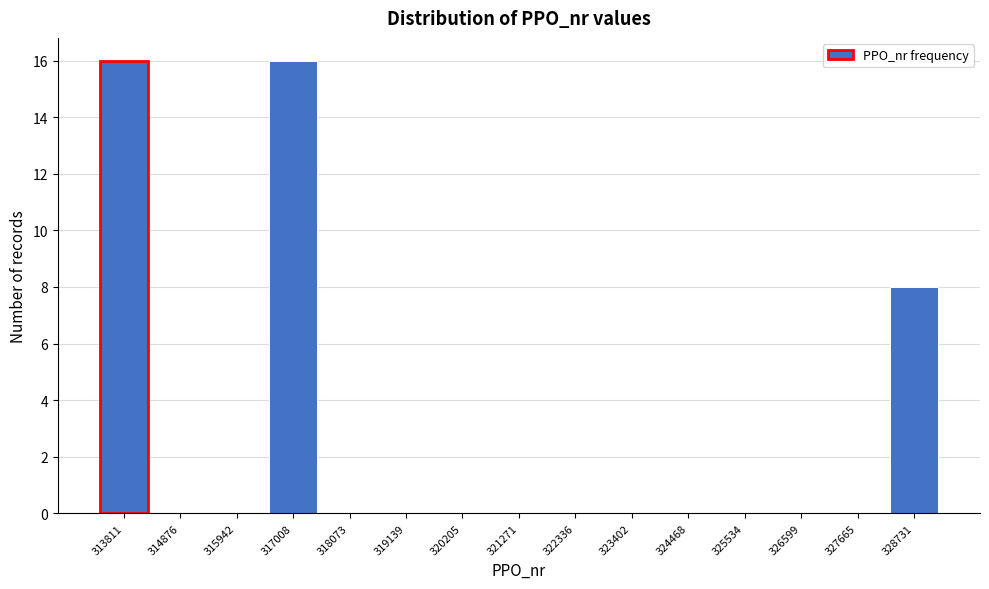

Reading right to left, extract all data points from this chart.

328731=8	327665=0	326599=0	325534=0	324468=0	323402=0	322336=0	321271=0	320205=0	319139=0	318073=0	317008=16	315942=0	314876=0	313811=16